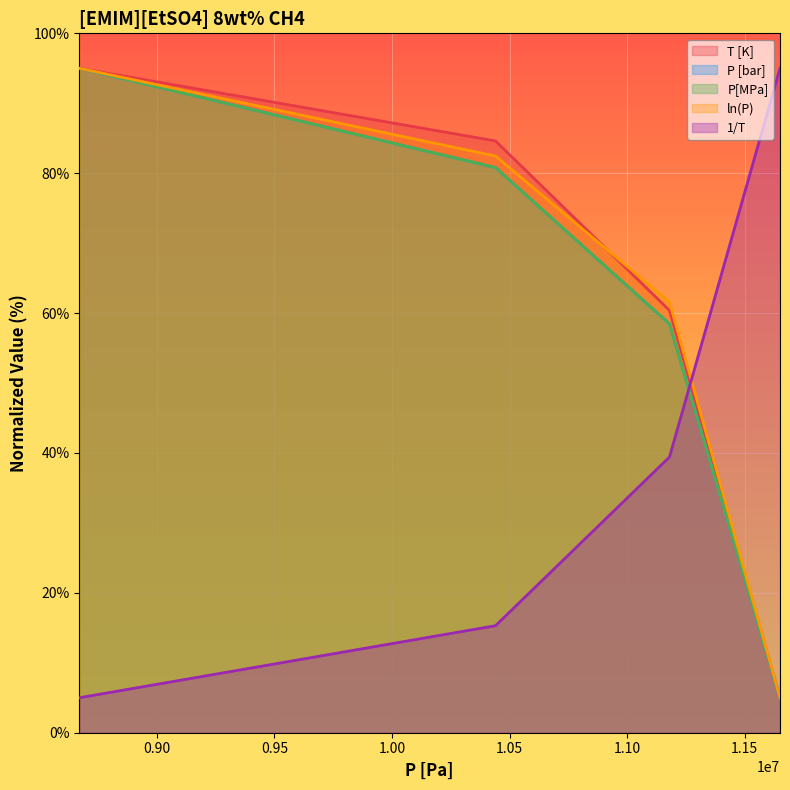

The T [K] series shows 127.8 at 10440000. True or false?

False